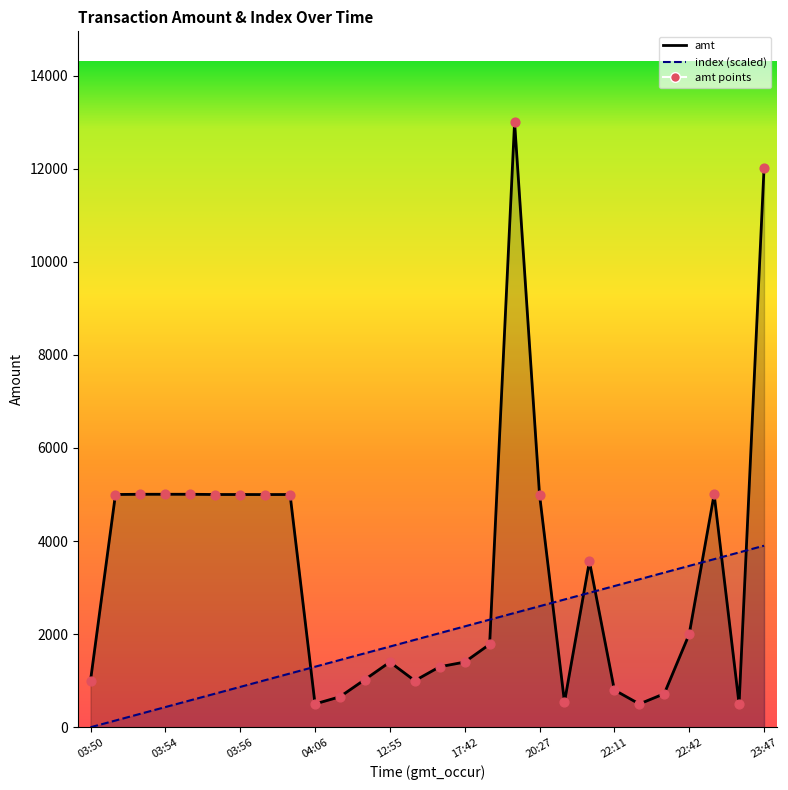

At which category is the sum across all series the highest?

23:47